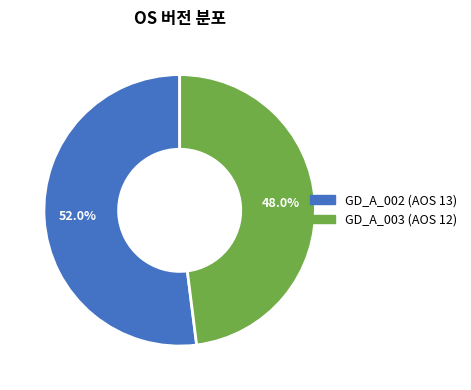

Which slice is the smallest?

GD_A_003